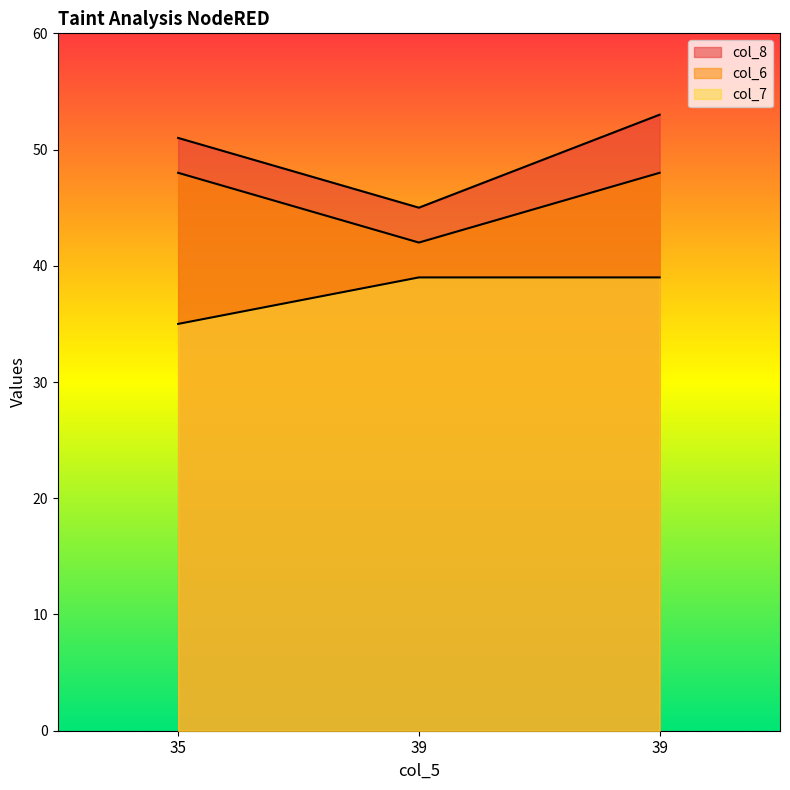

What is the lowest value of the col_6 series?

42